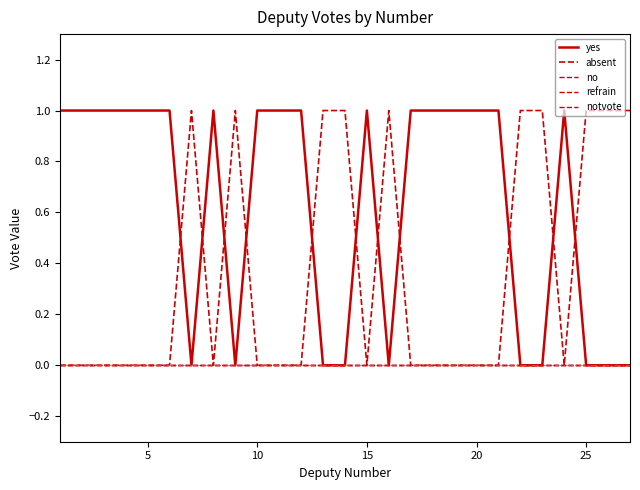

List the series in order of their peak value, lowest first.

no, refrain, notvote, yes, absent